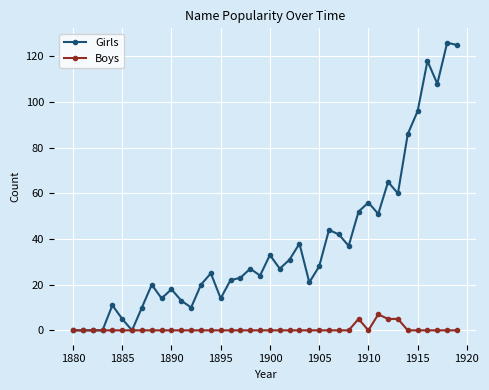

What is the difference between the second highest and minimum values in the Boys series?

5